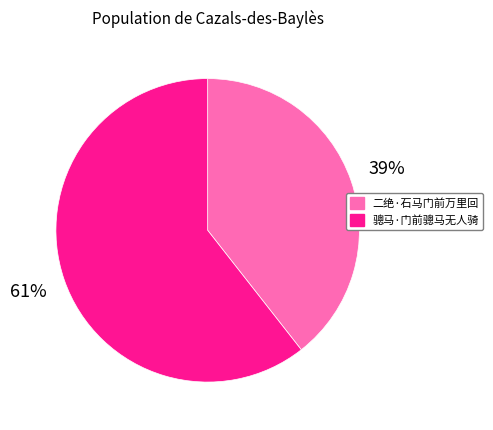

What is the smallest slice in the pie chart?

二绝·石马门前万里回